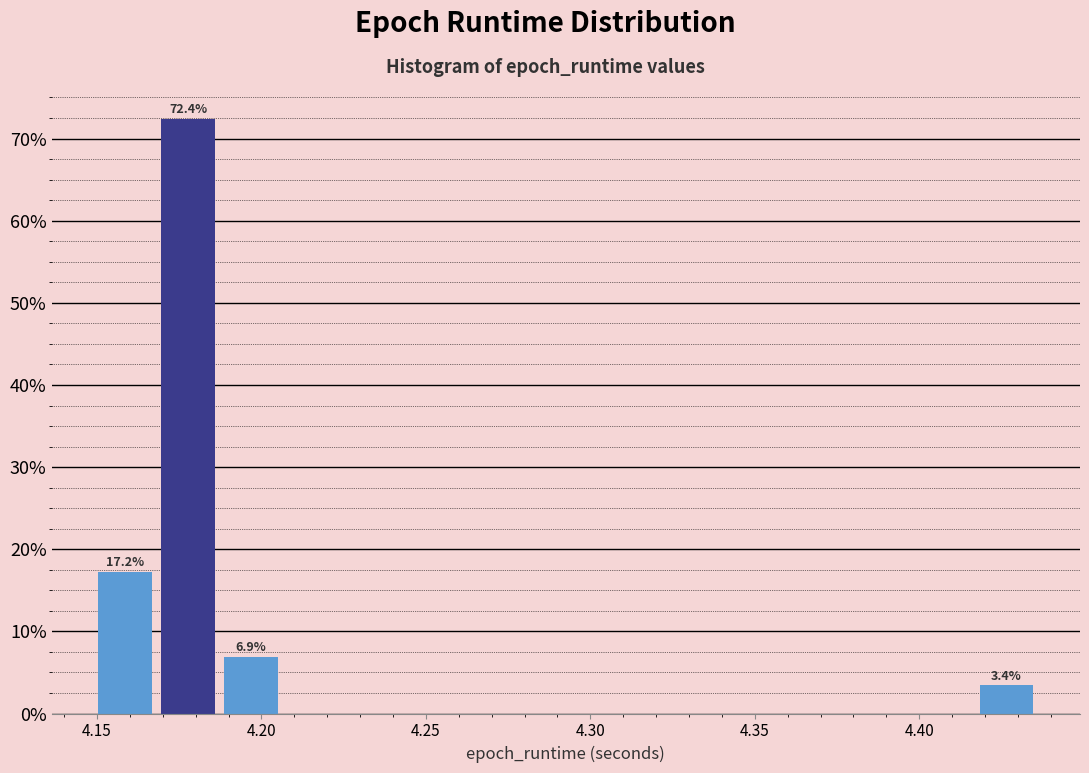

Around what value on the x-axis is the tallest bar? Give the approximate position of its centre, as read against the axis.

4.180